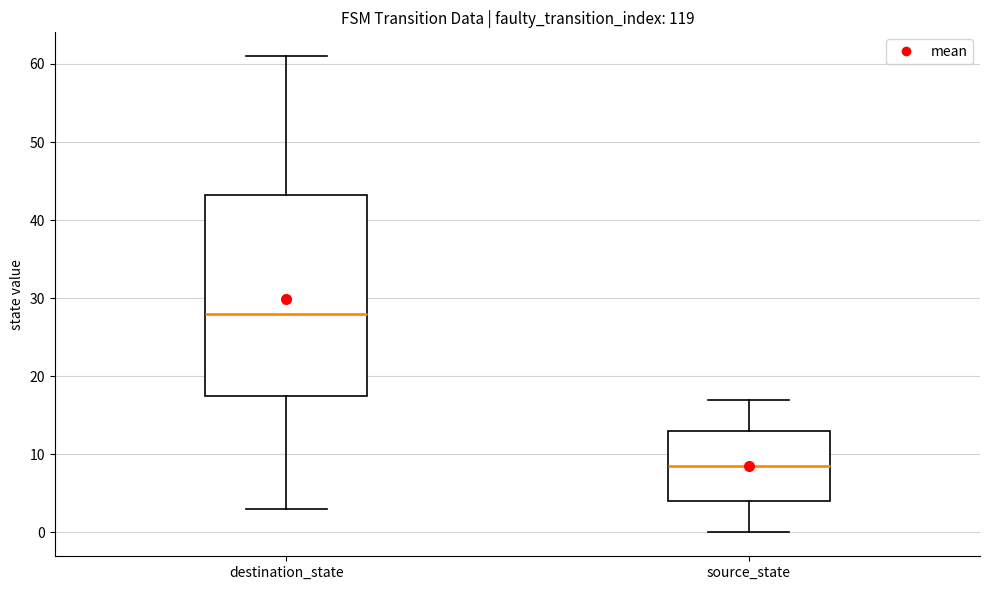

Reading left to right, transcribe this box plot: for each box, give where its median line is, the range the box spans, and where its two whiskers end, as read against the y-axis. The values are not printed on the chart, so give them approximately, as read against the axis.

destination_state: median 28, box 18 to 43, whiskers 3 to 61
source_state: median 9, box 4 to 13, whiskers 0 to 17